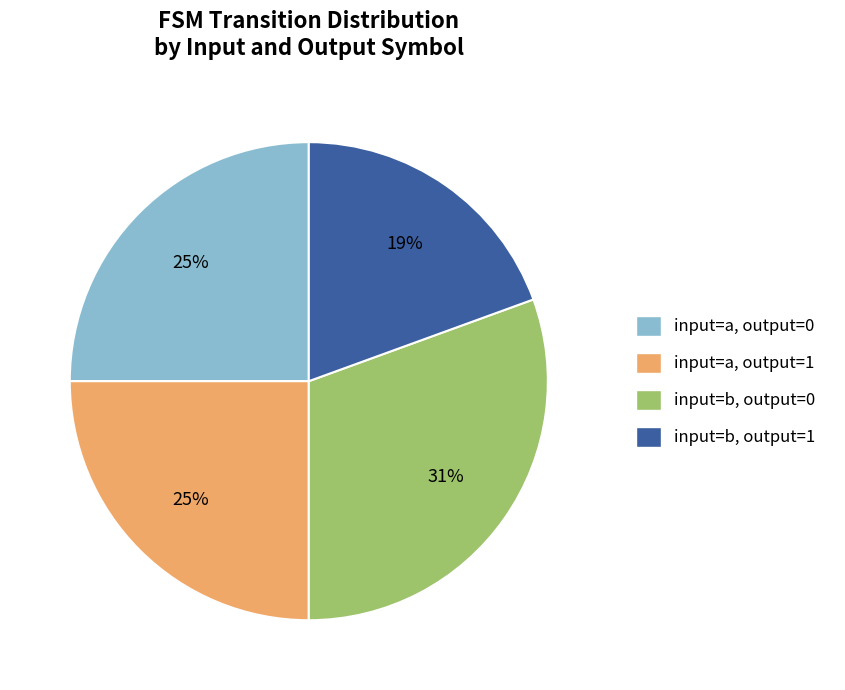

Does input=b, output=1 account for over 50% of the chart?

No